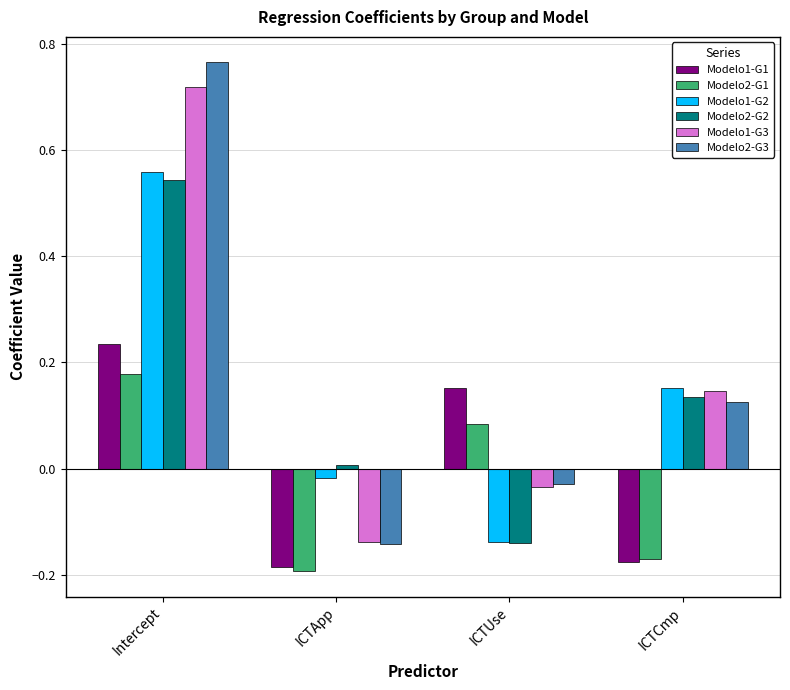

Which series has the largest range (max minus min)?

Modelo2-G3